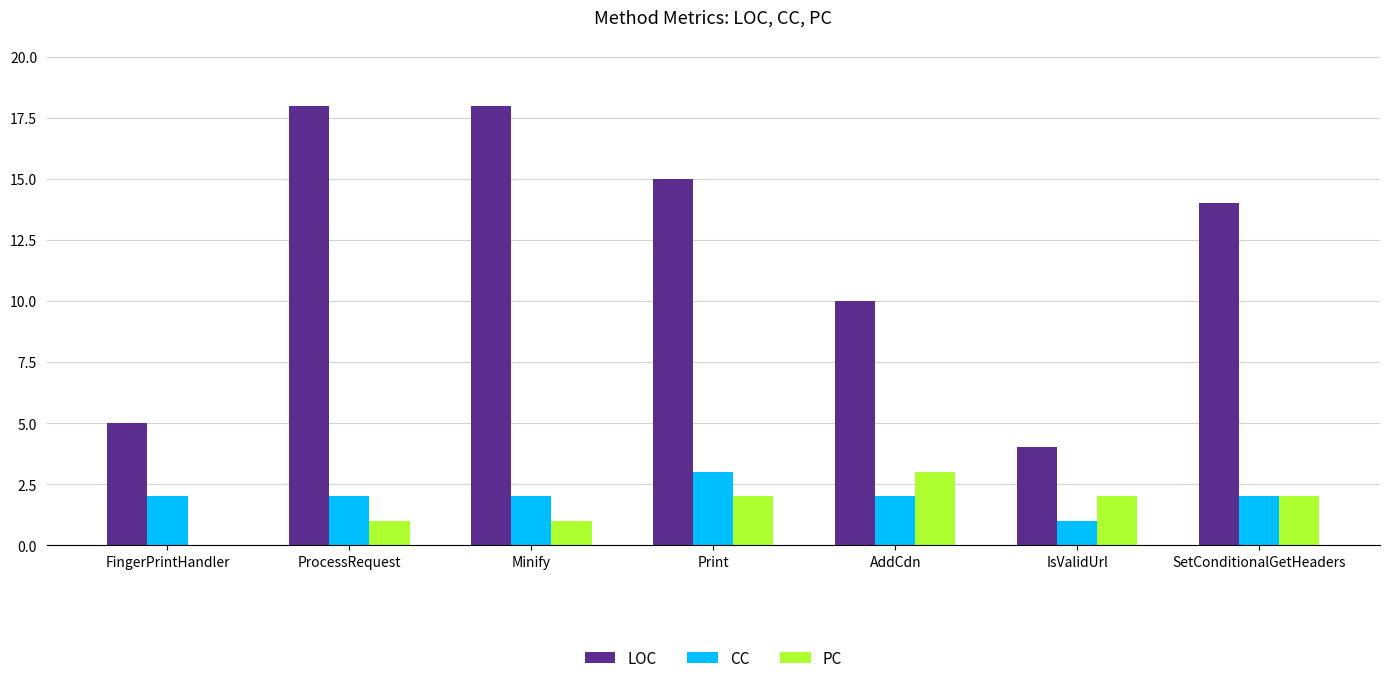

Is the value of LOC at AddCdn greater than the value of CC at Minify?

Yes